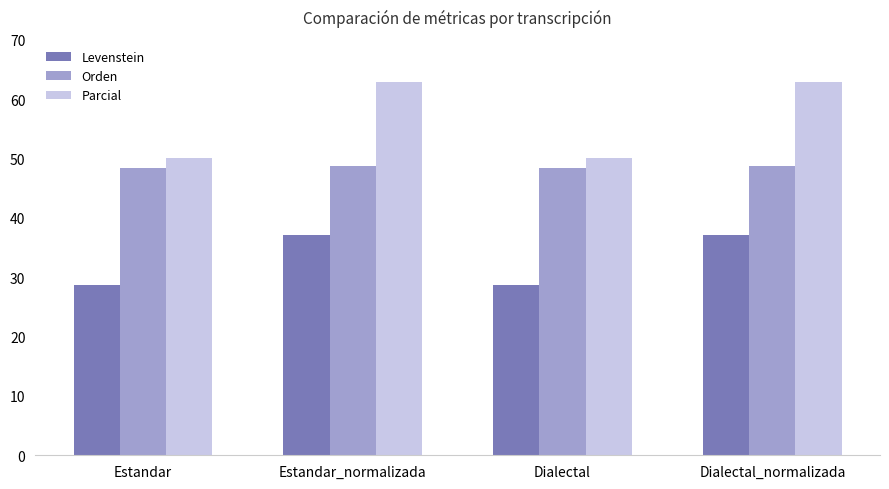

What is the difference between the Orden values at Dialectal_normalizada and Dialectal?

0.3